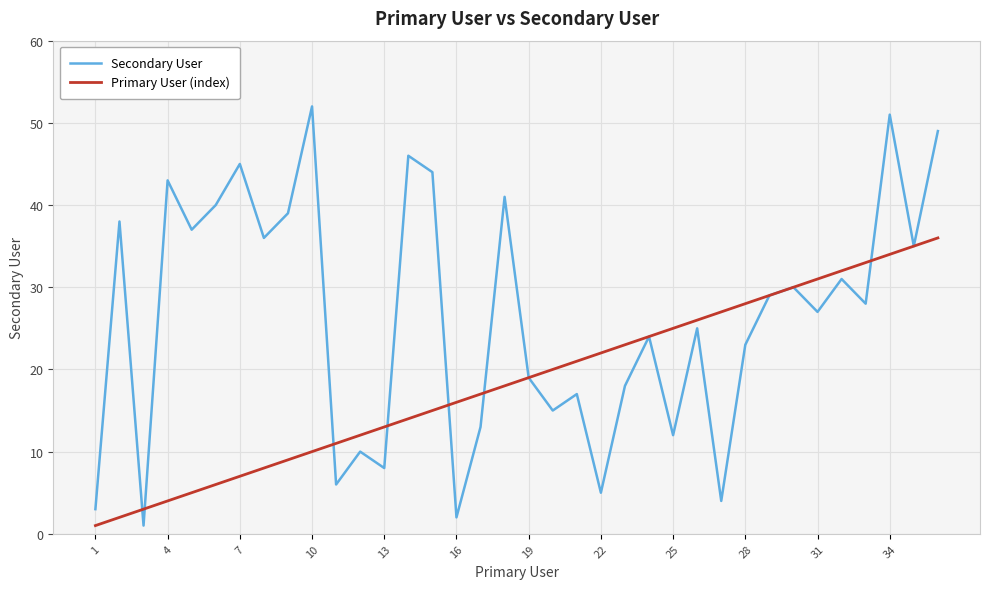

List the series in order of their overall mean, highest first.

Secondary User, Primary User (index)